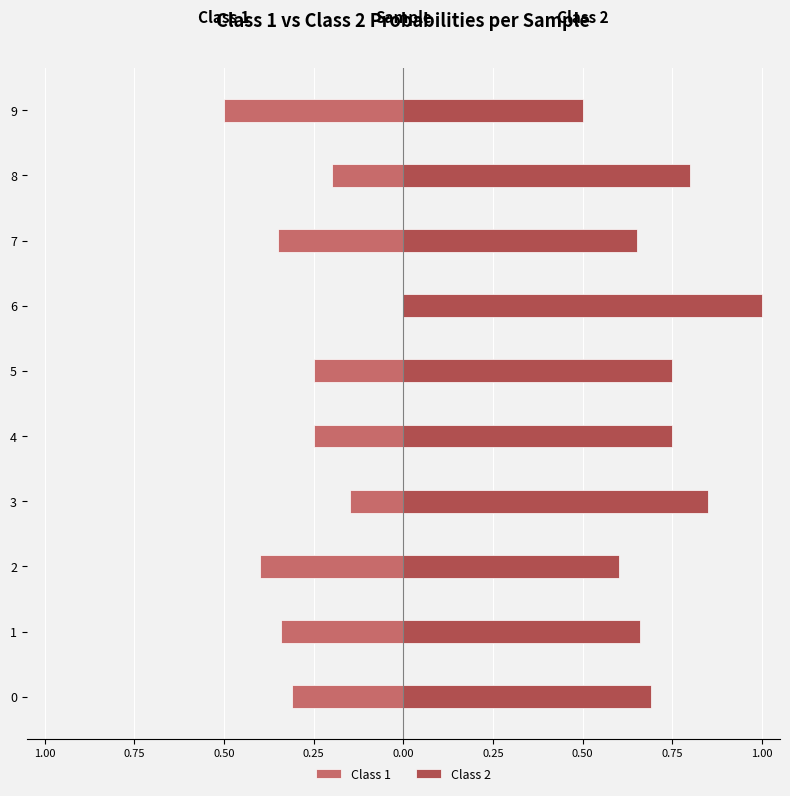

At how many categories does at least one series exceed 0?

10